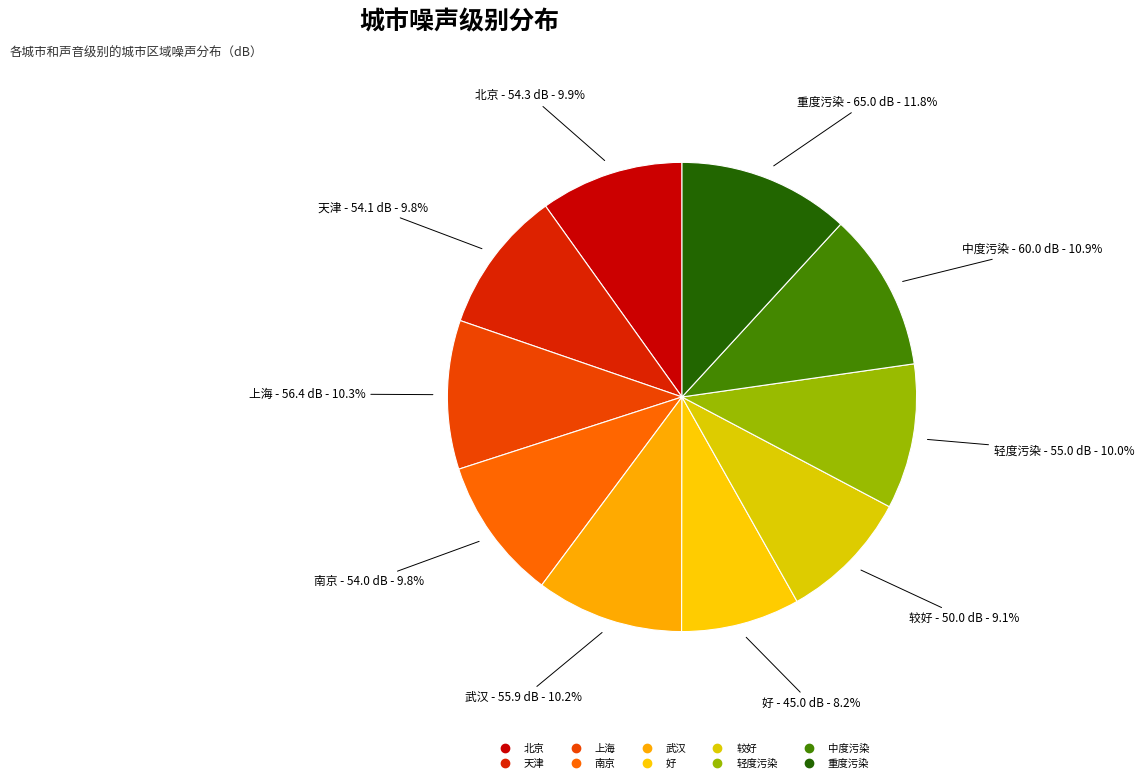

How much of the chart is everything except 天津?

90.2%